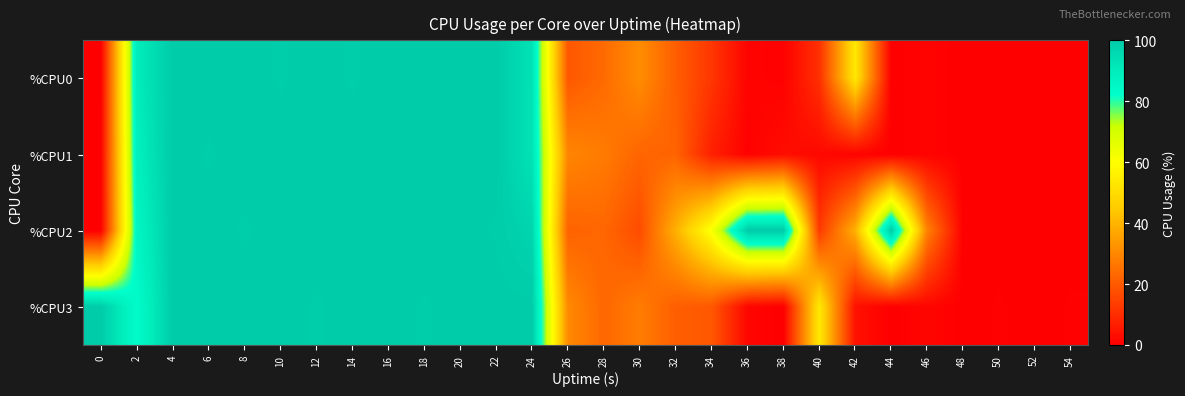

Which series has the largest total across all categories?

%CPU2